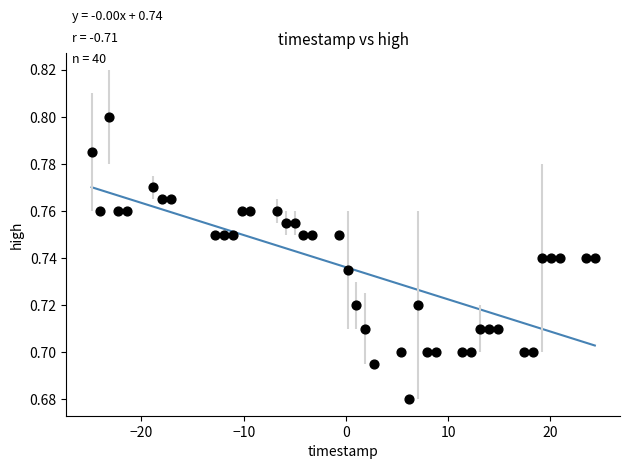

What is the range of X values (max minus min)?

49.2